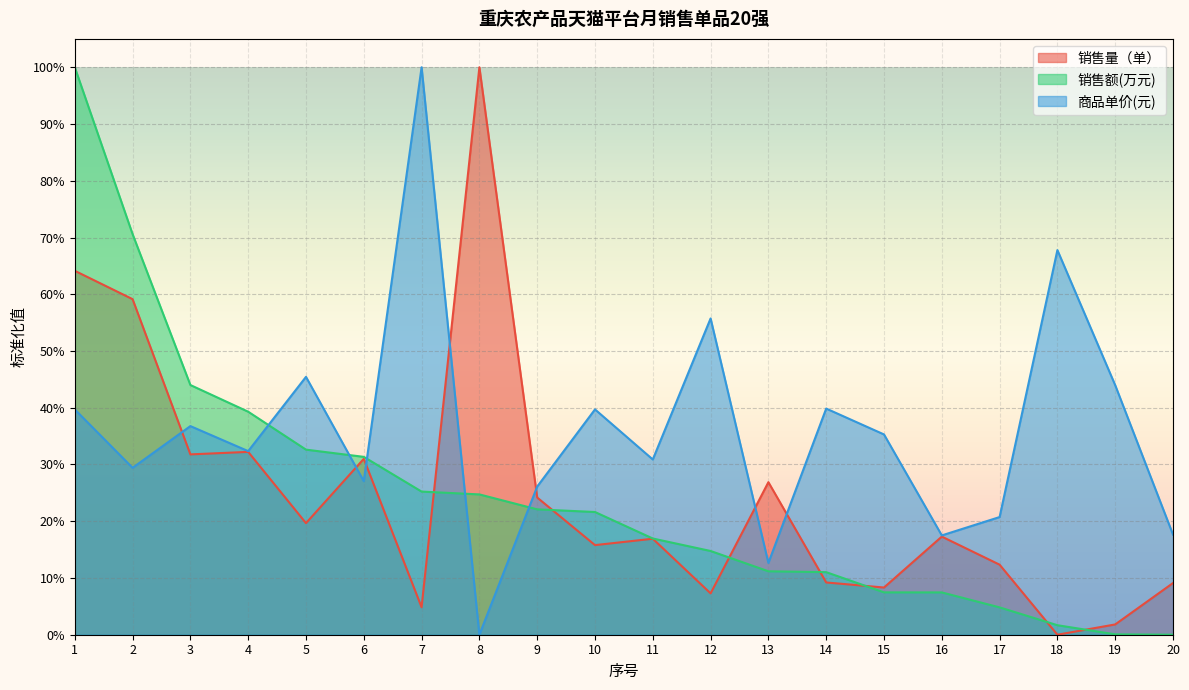

Which series has the largest total across all categories?

商品单价(元)